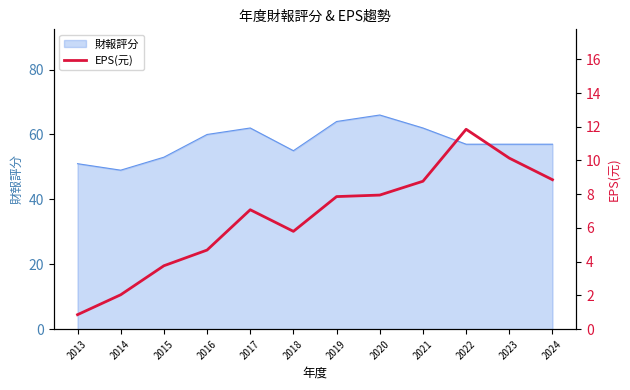

What is the highest value of the 財報評分 series?

66